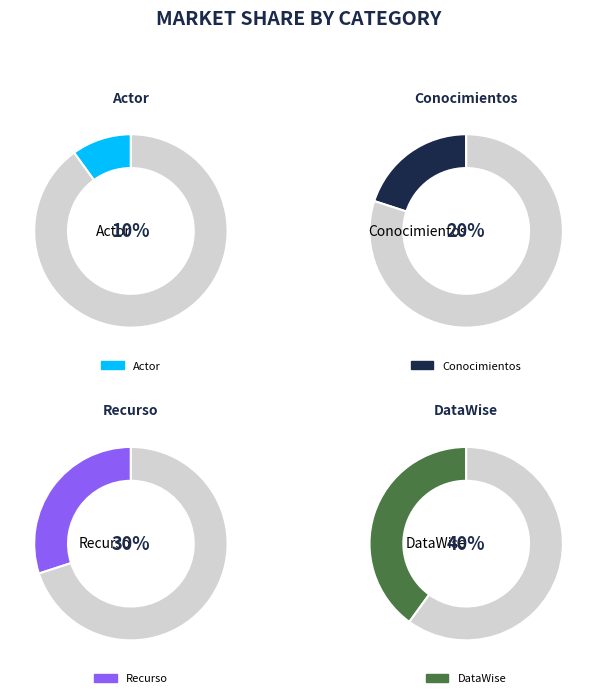

Does Conocimientos account for over 50% of the chart?

No